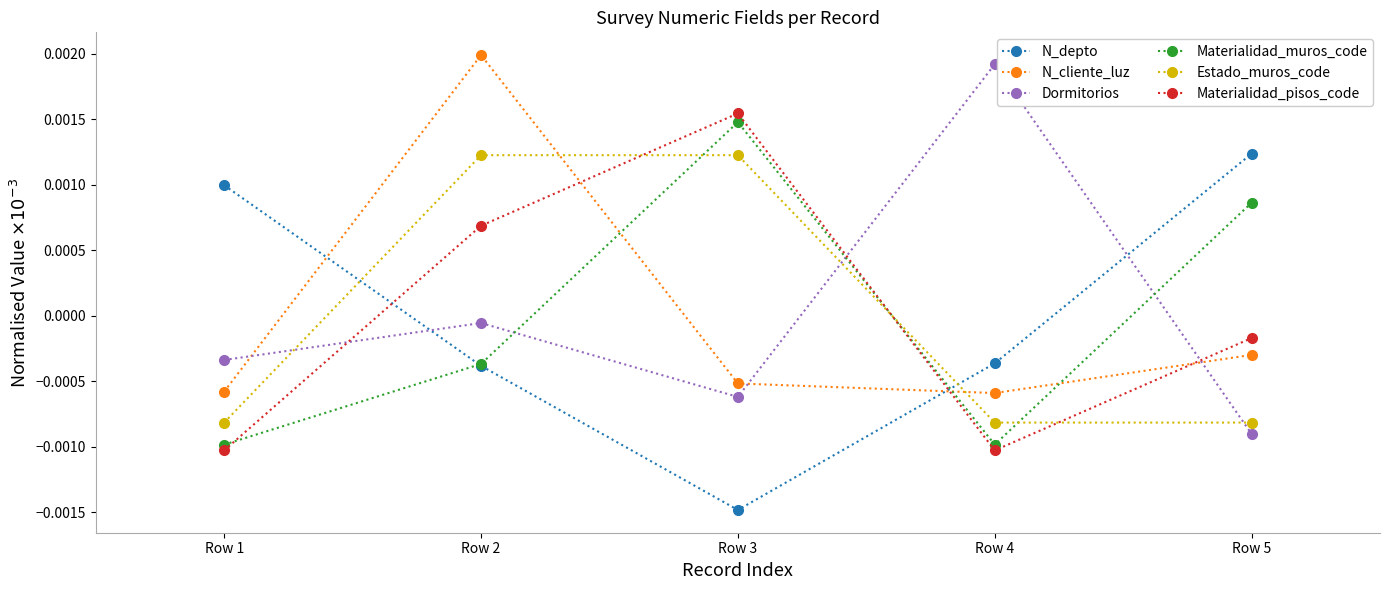

Where do Estado_muros_code and Materialidad_muros_code first cross each other?

Row 2 and Row 3